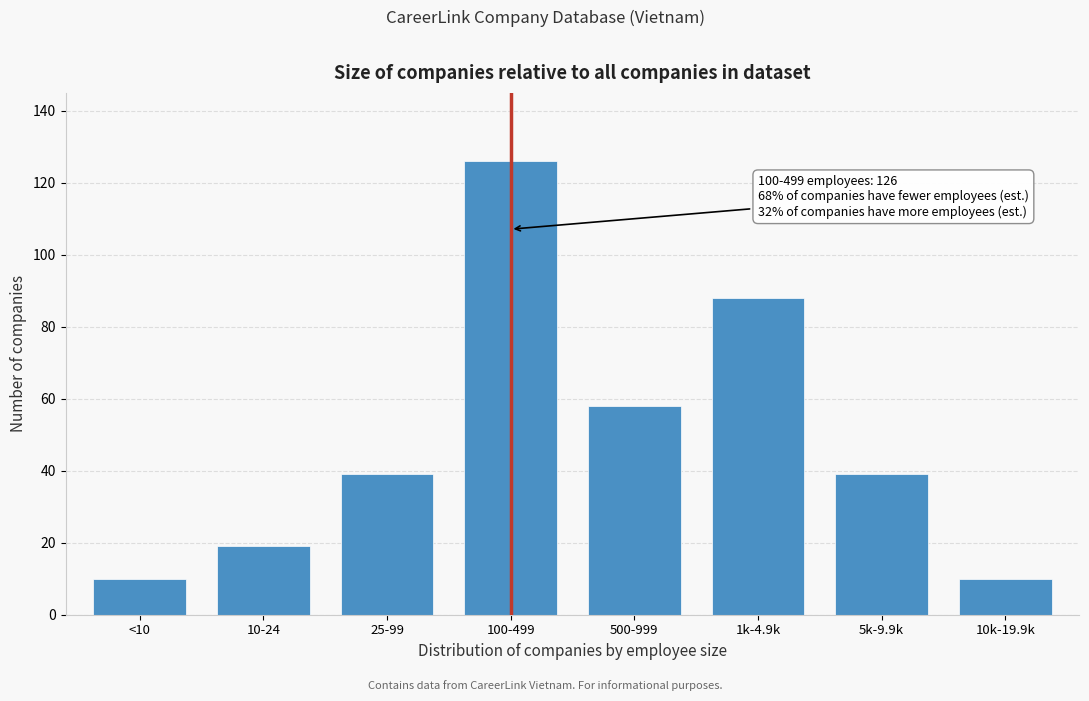

Reading left to right, what are all the values shown in this chart?

10	19	39	126	58	88	39	10